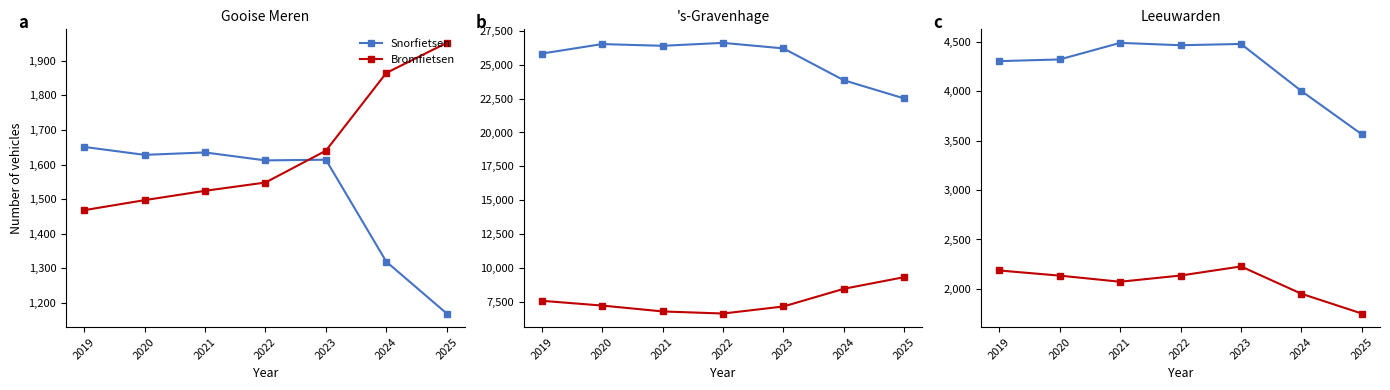

Is the value of Snorfietsen at 2024 greater than the value of Bromfietsen at 2023?

Yes